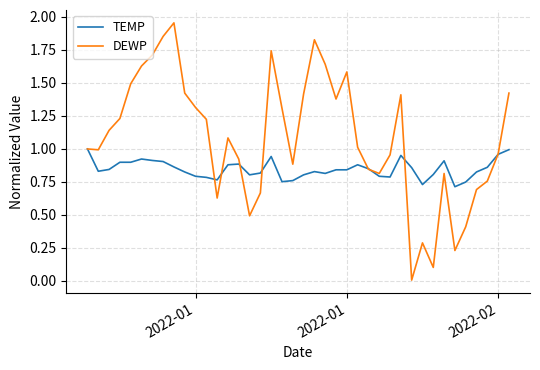

Which series has the widest spread of values?

DEWP